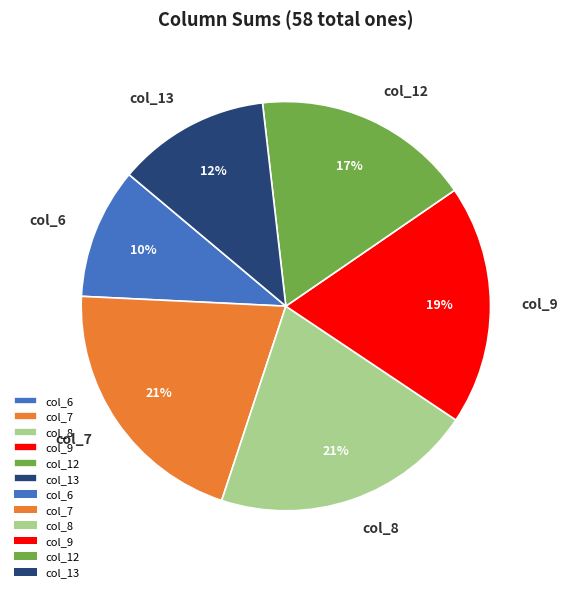

Which category has the smallest portion of the pie?

col_6